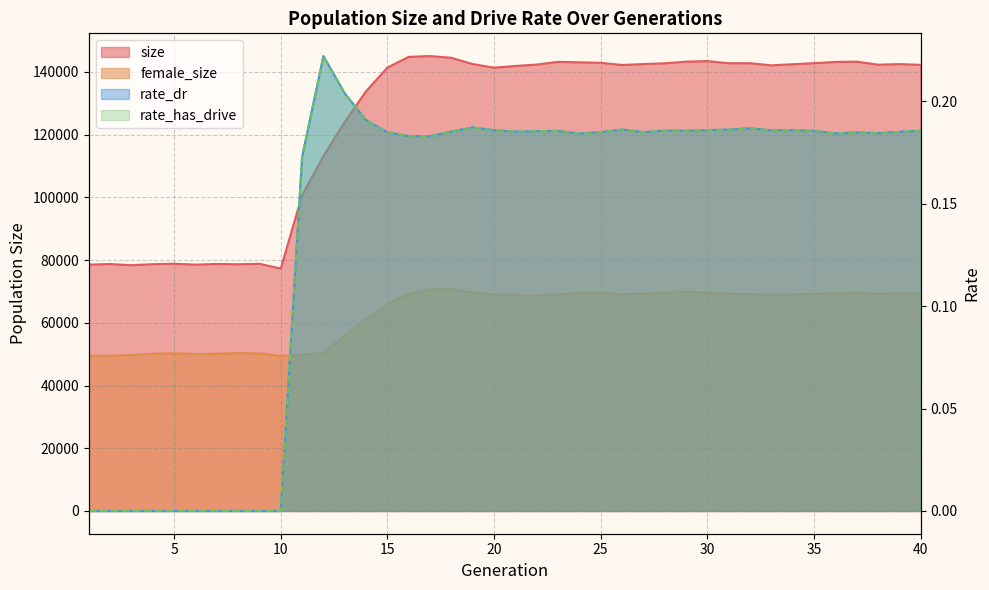

How many values in the female_size series are below 69098?

20